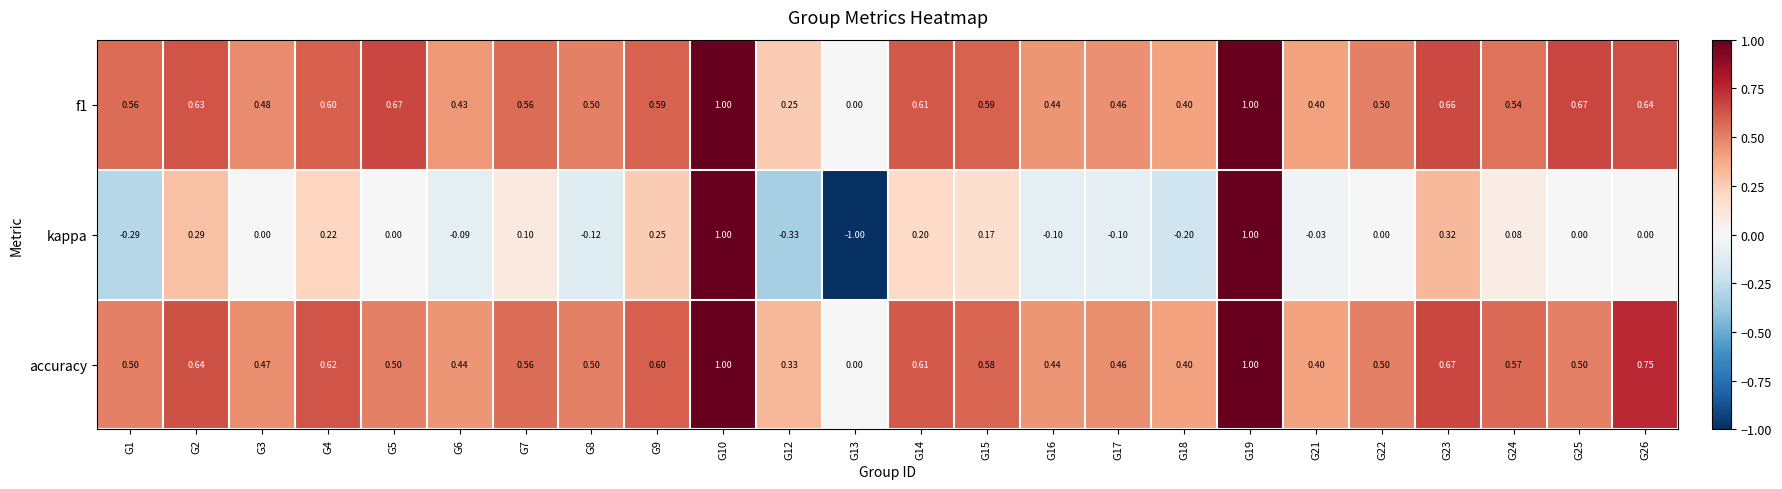

Between G10 and G26, which series saw the biggest shift?

kappa